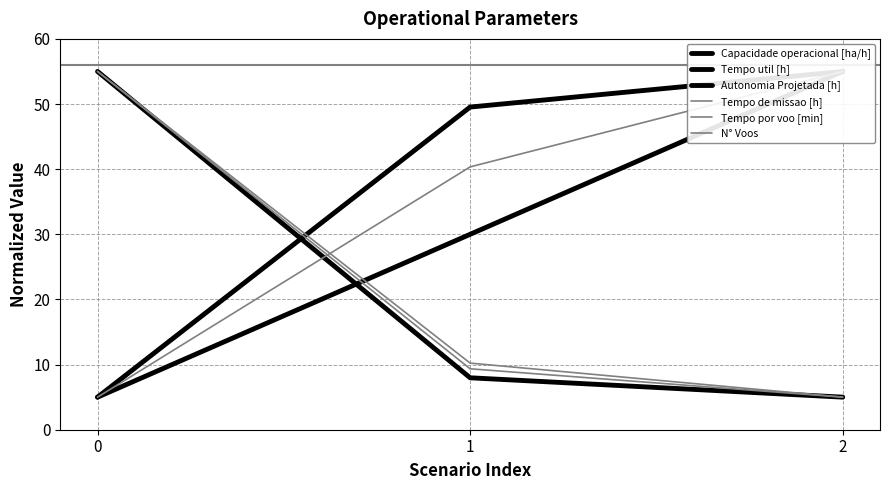

What is the minimum value shown in the chart?

5.0